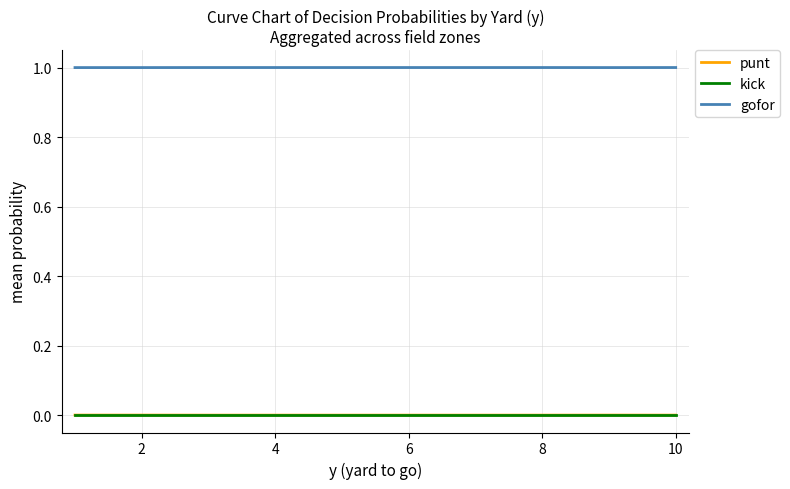

How many lines are shown in the chart?

3